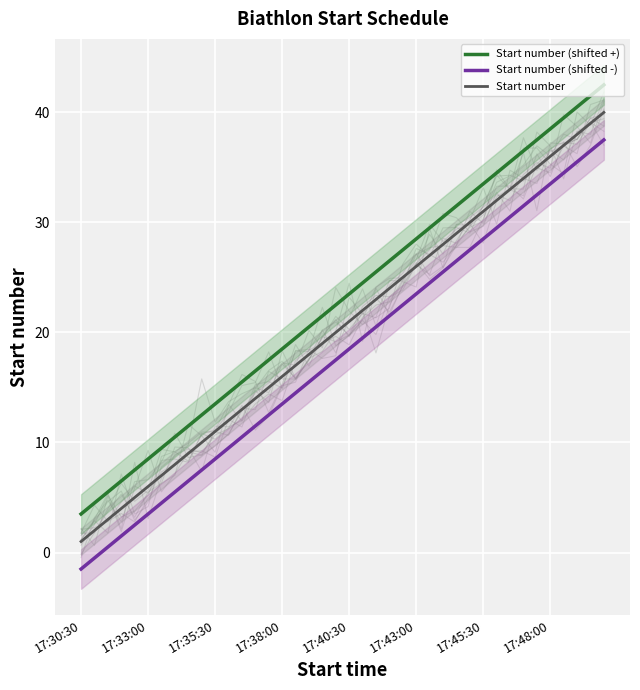

True or false: Start number has more than 2 points higher than both neighbors.

False